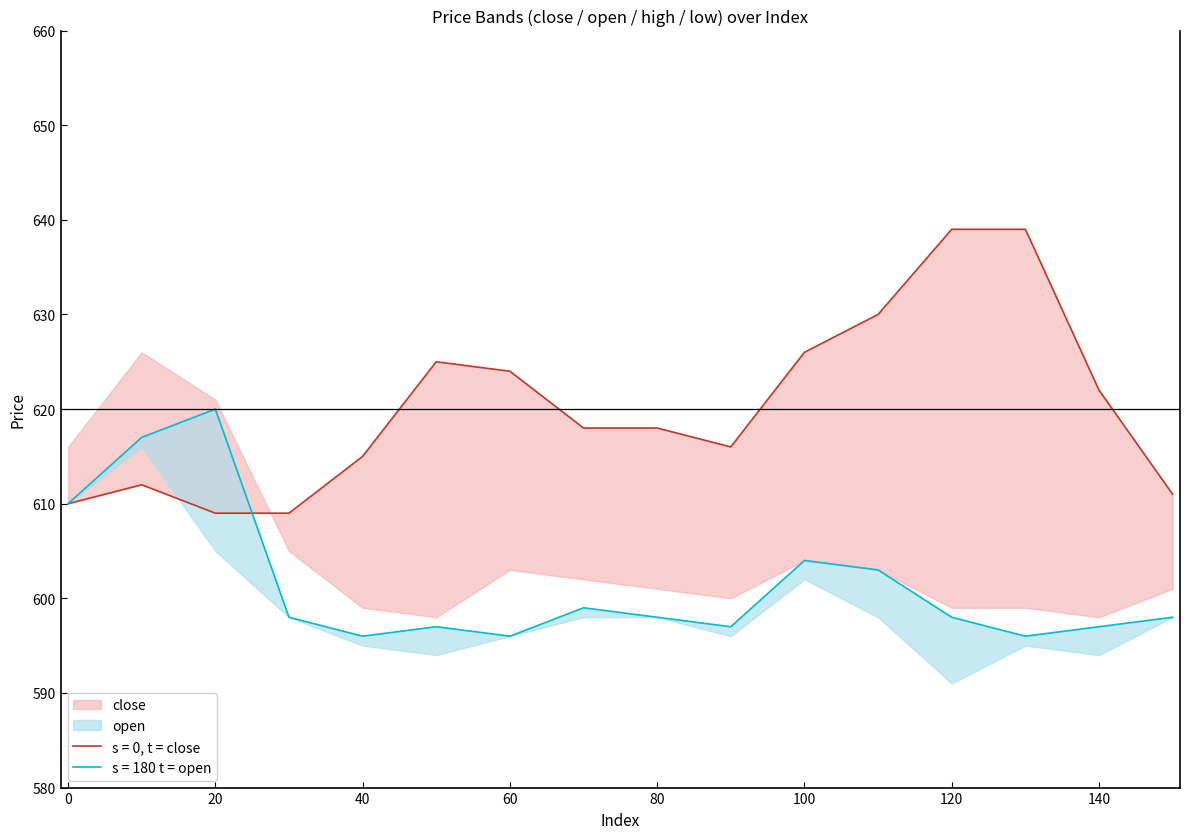

At which label does close first exceed 618?

50